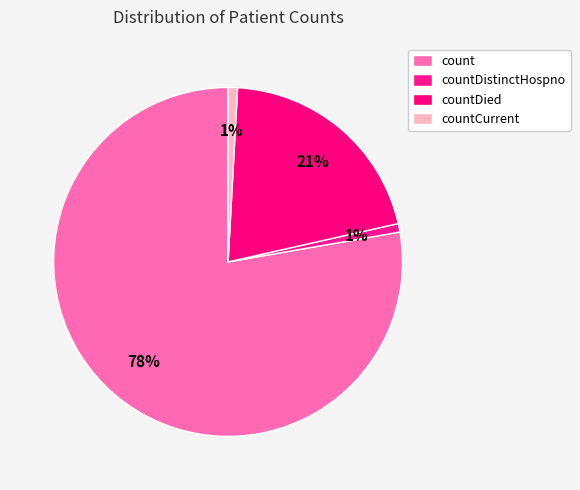

Which slice is the largest?

count